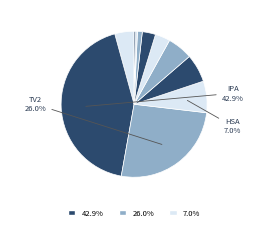

To the nearest percent, what is the difference between the largest and smallest slice percentages?

43%